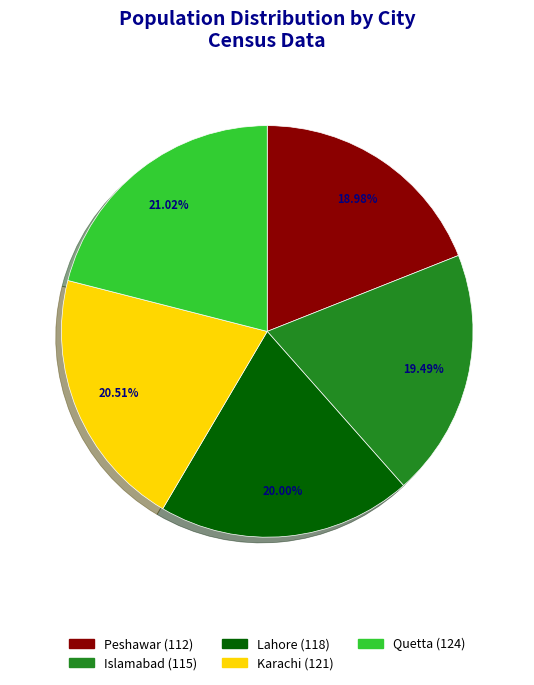

To the nearest percent, what percentage of the pie is Quetta?

21%